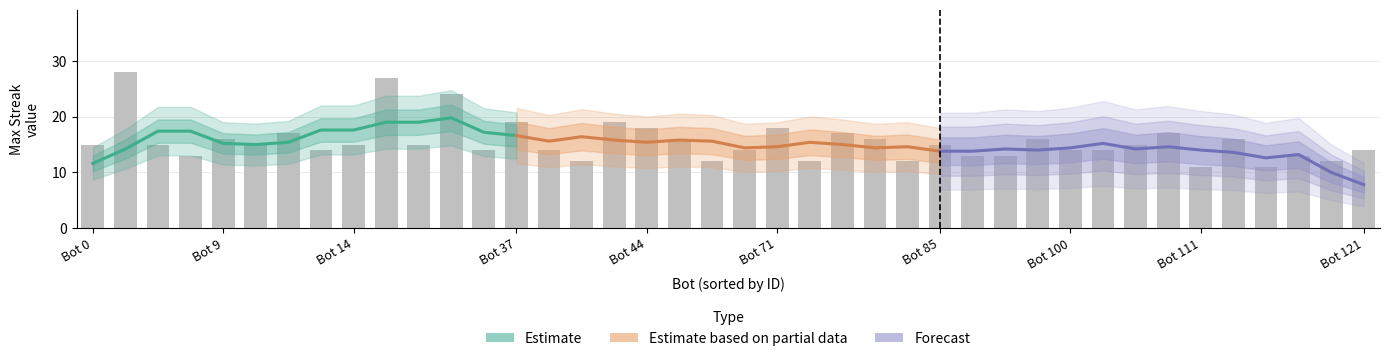

What is the difference between the Estimate values at Bot 44 and Bot 37?

2.2